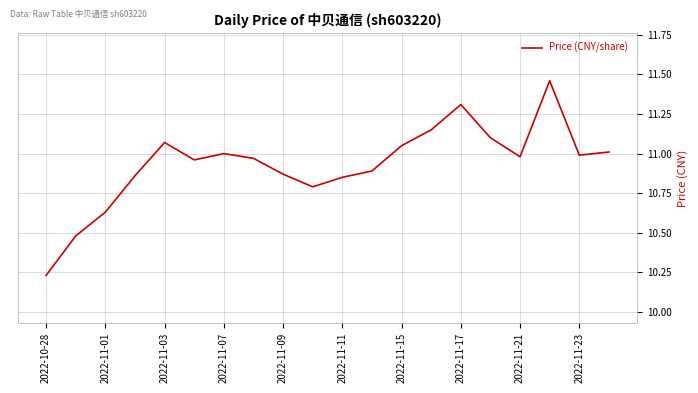

What is the difference between the maximum and minimum values?

1.2